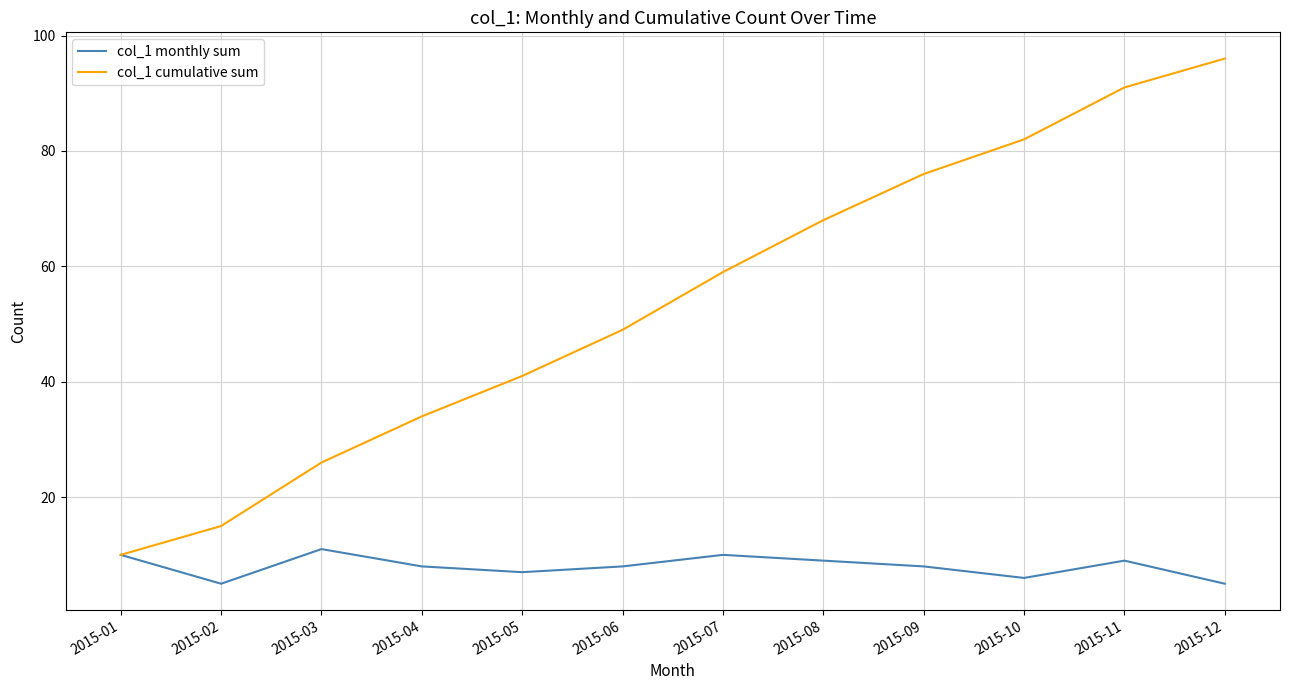

True or false: col_1 cumulative sum has a value of 18 at 2015-04.

False